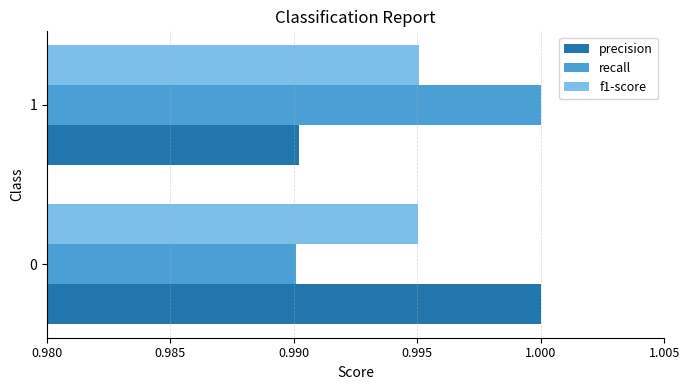

Is the value of precision at 0 greater than the value of f1-score at 0?

Yes